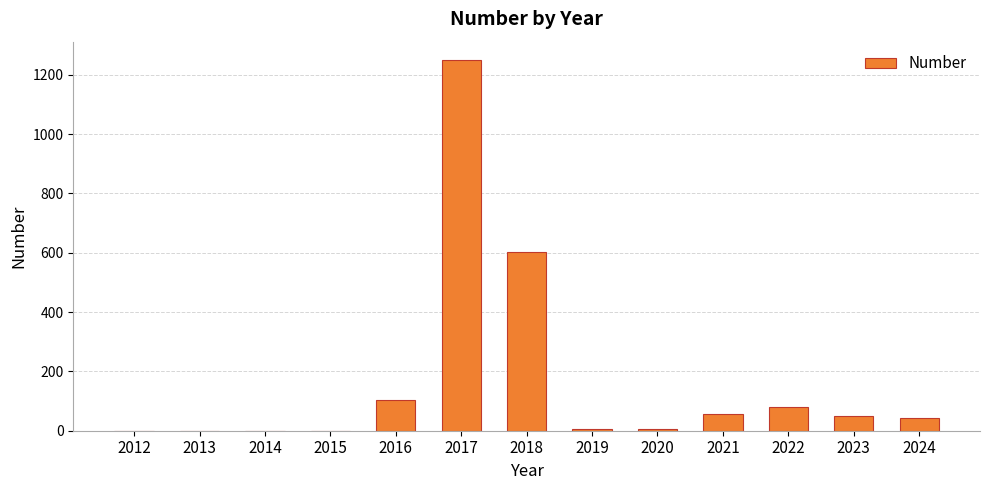

The value at 2024 is 42. True or false?

True